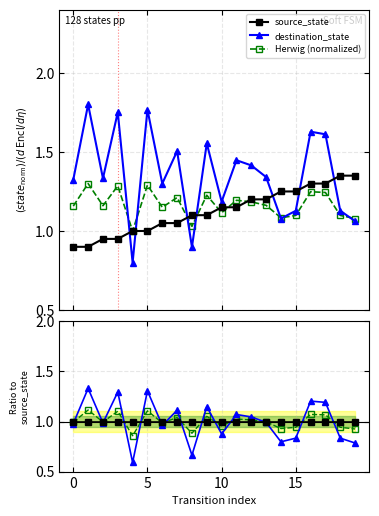

Reading left to right, what are all the values shown in this chart?

source_state: 0.9	0.9	1.0	1.0	1.0	1.0	1.1	1.1	1.1	1.1	1.1	1.1	1.2	1.2	1.2	1.2	1.3	1.3	1.4	1.4
destination_state: 1.3	1.8	1.3	1.8	0.8	1.8	1.3	1.5	0.9	1.6	1.2	1.4	1.4	1.3	1.1	1.1	1.6	1.6	1.1	1.1
Herwig (normalized): 1.2	1.3	1.2	1.3	1.0	1.3	1.1	1.2	1.0	1.2	1.1	1.2	1.2	1.2	1.1	1.1	1.2	1.2	1.1	1.1
source_state ratio: 1.0	1.0	1.0	1.0	1.0	1.0	1.0	1.0	1.0	1.0	1.0	1.0	1.0	1.0	1.0	1.0	1.0	1.0	1.0	1.0
destination_state ratio: 1.0	1.3	1.0	1.3	0.6	1.3	1.0	1.1	0.7	1.1	0.9	1.1	1.0	1.0	0.8	0.8	1.2	1.2	0.8	0.8
Herwig ratio: 1.0	1.1	1.0	1.1	0.9	1.1	1.0	1.0	0.9	1.1	1.0	1.0	1.0	1.0	0.9	0.9	1.1	1.1	0.9	0.9